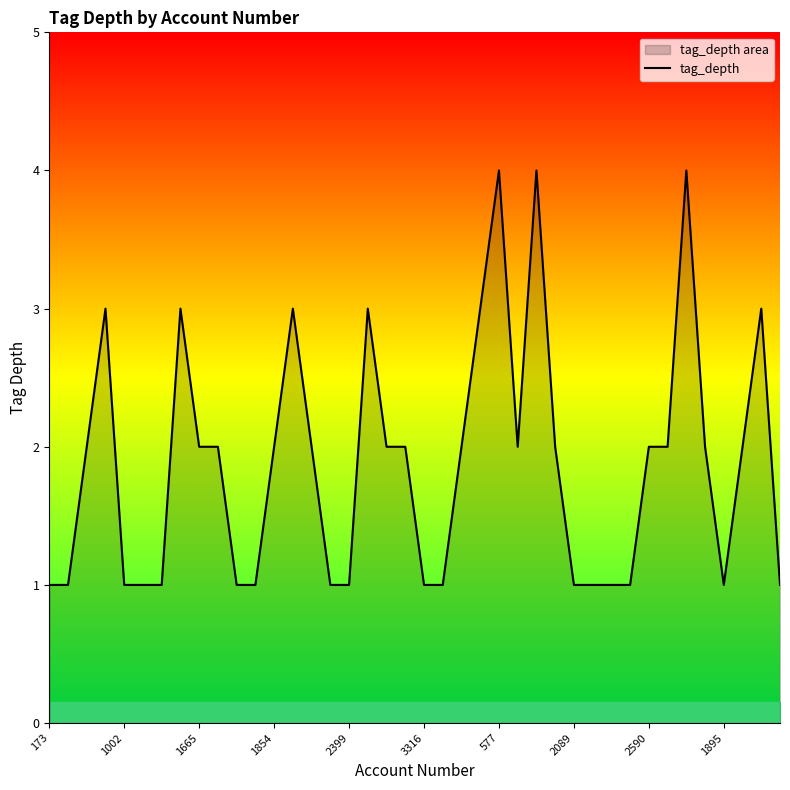

What is the maximum value shown in the chart?

4